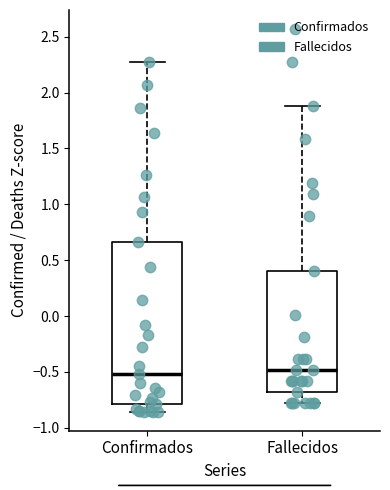

Where does the median line of the box for Fallecidos sit on the y-axis? The values are not printed on the chart, so give them approximately, as read against the axis.

-0.50